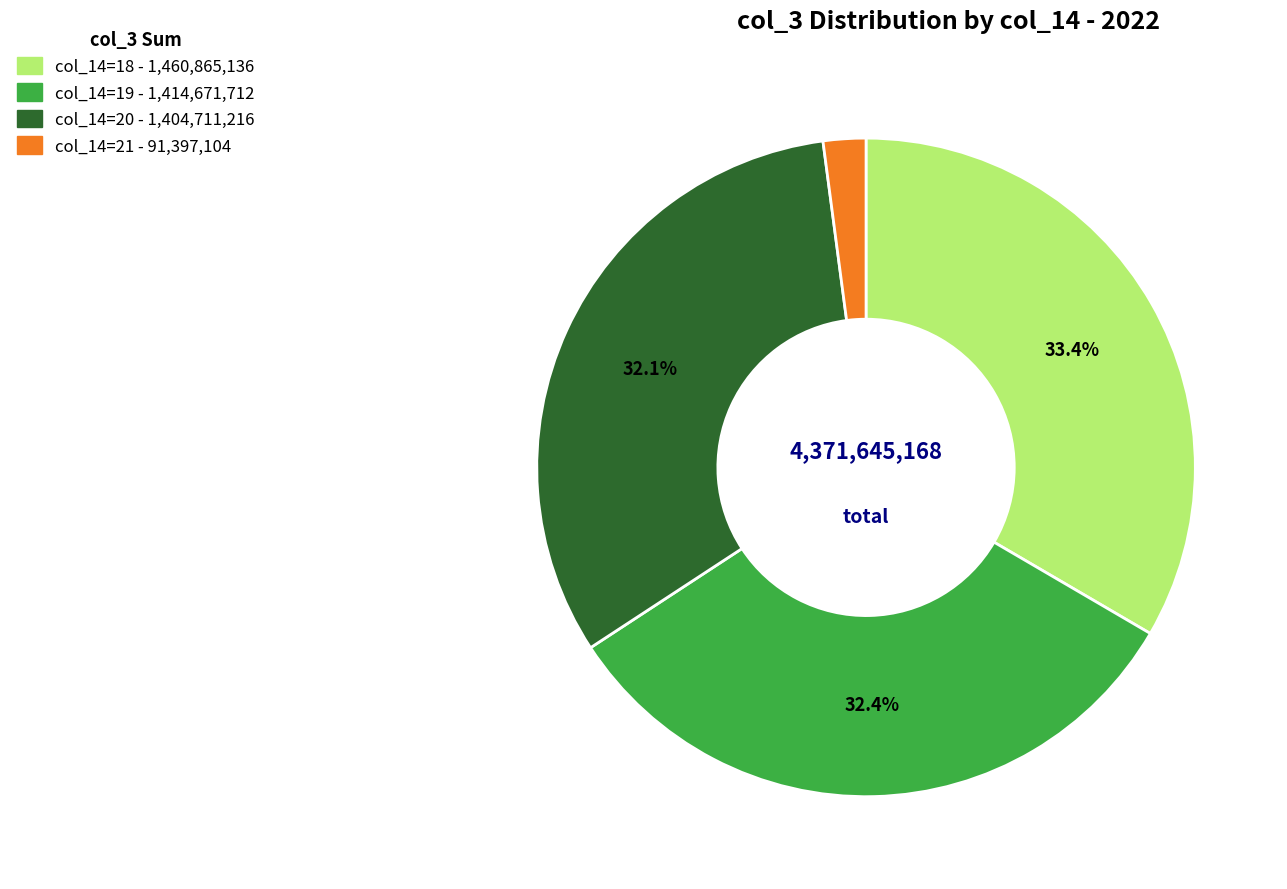

Is there any slice that represents more than half of the pie?

No